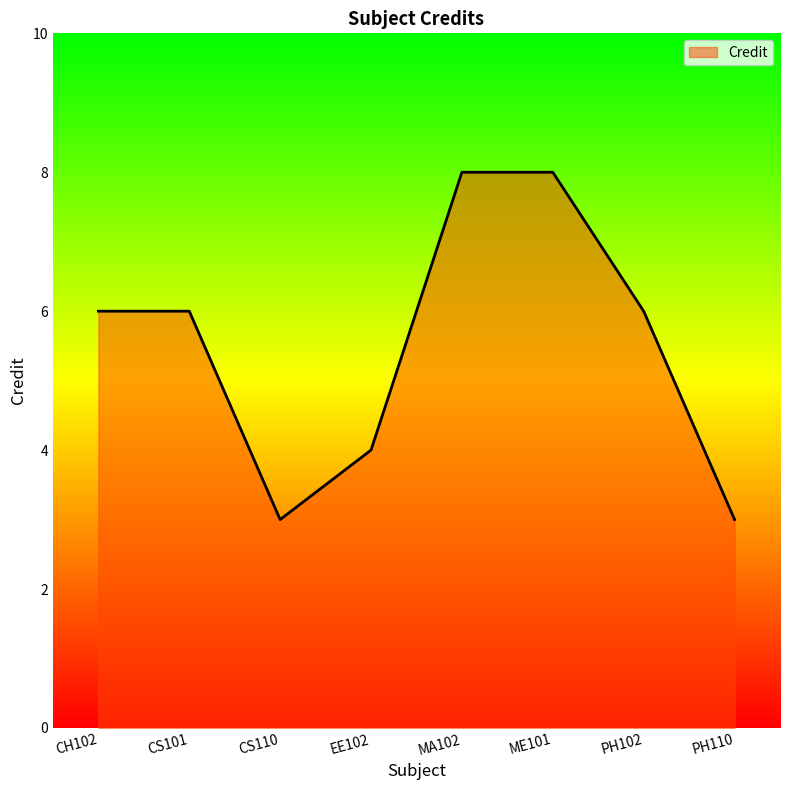

How many interior local valleys (lower than both neighbors) does the data have?

1